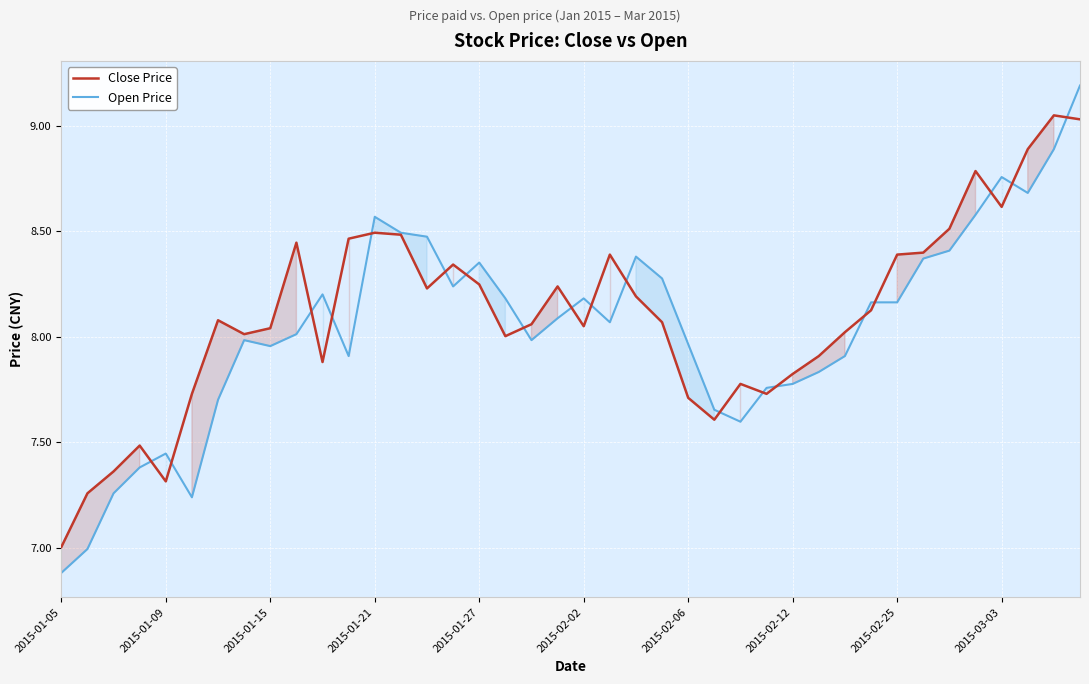

True or false: Open Price has a value of 8.4 at 33.

True